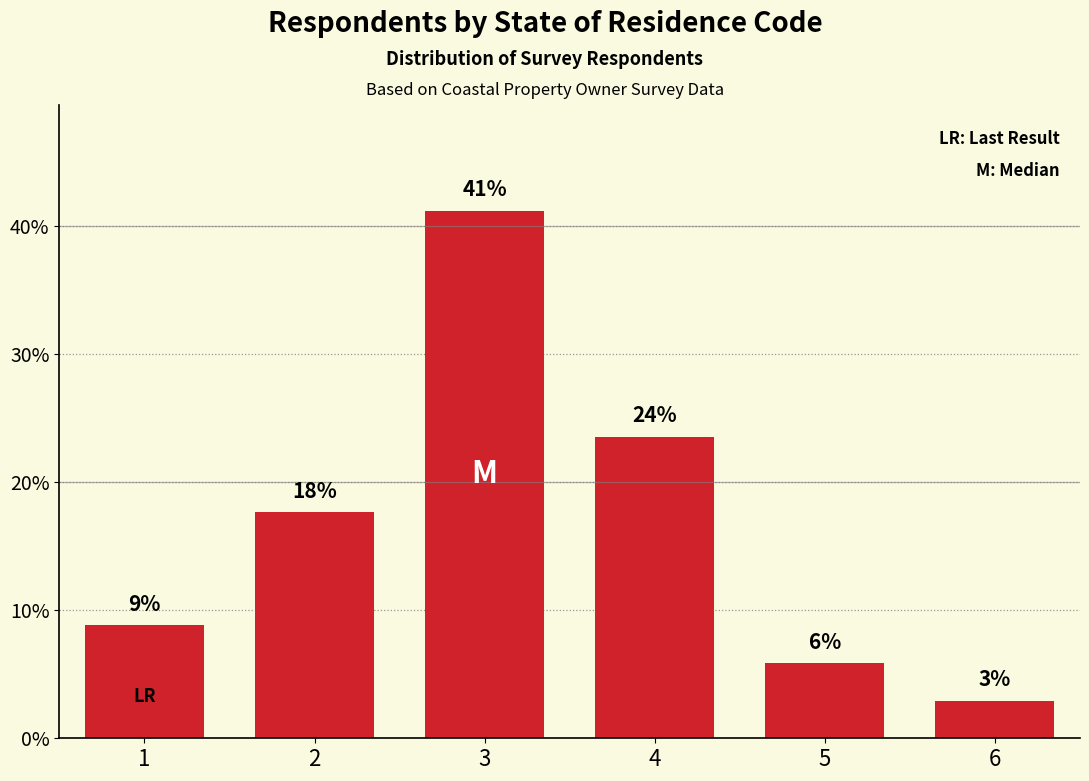

How many bars are there in total?

6